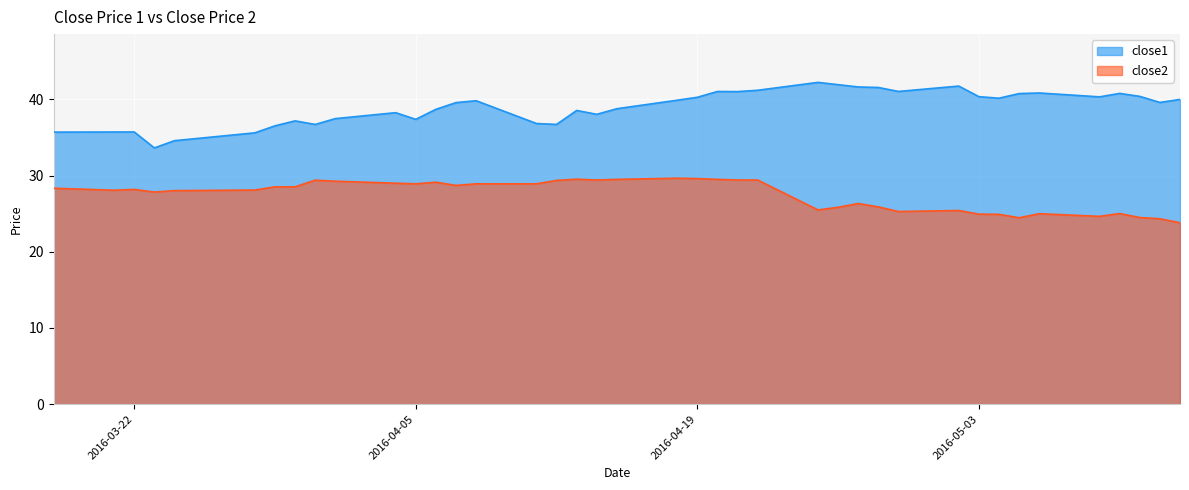

Which series has the widest spread of values?

close1